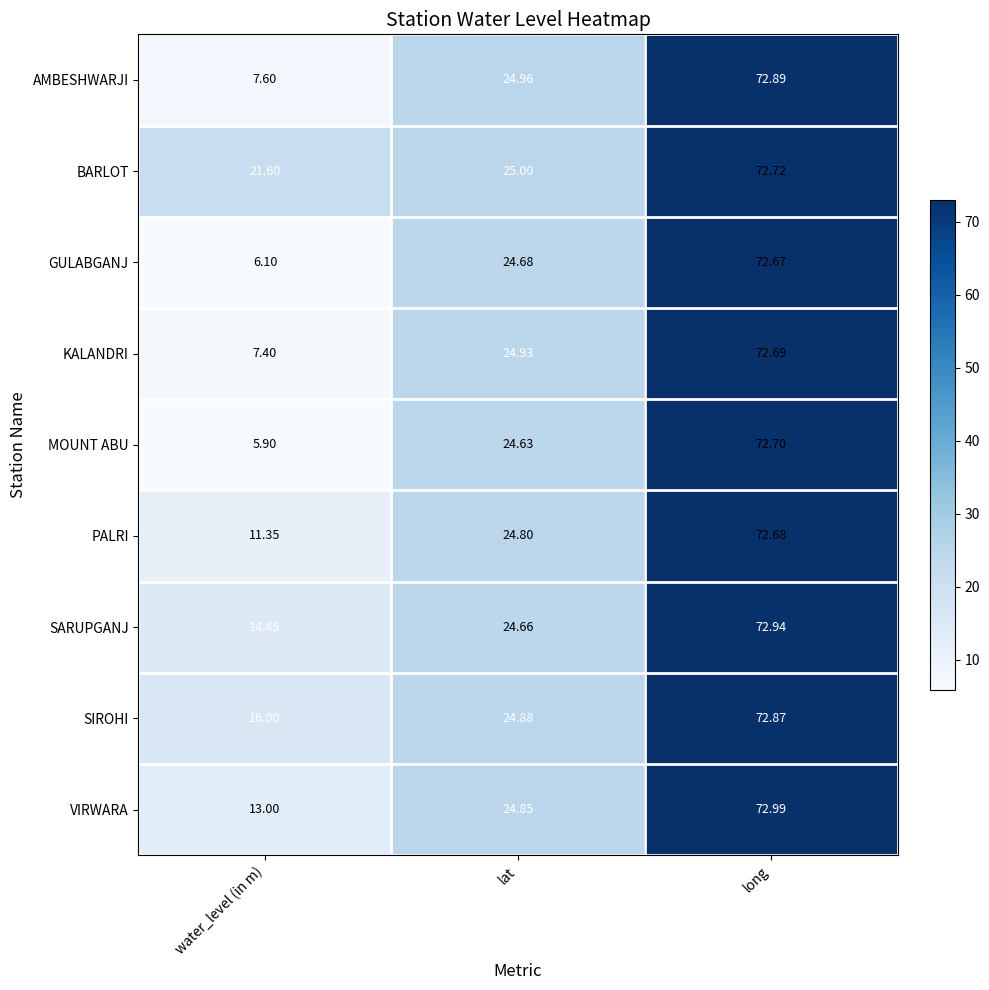

Where is SARUPGANJ nearest to the value 43?

lat